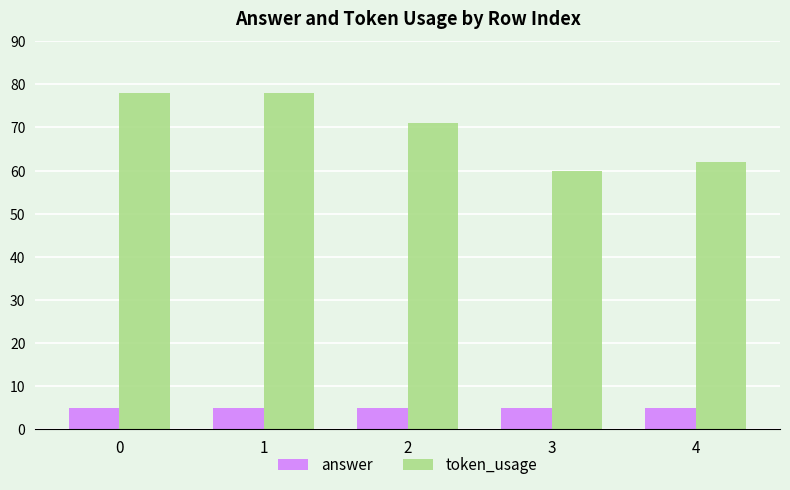

Reading right to left, transcribe all the data shown in this chart.

answer: 4=5	3=5	2=5	1=5	0=5
token_usage: 4=62	3=60	2=71	1=78	0=78